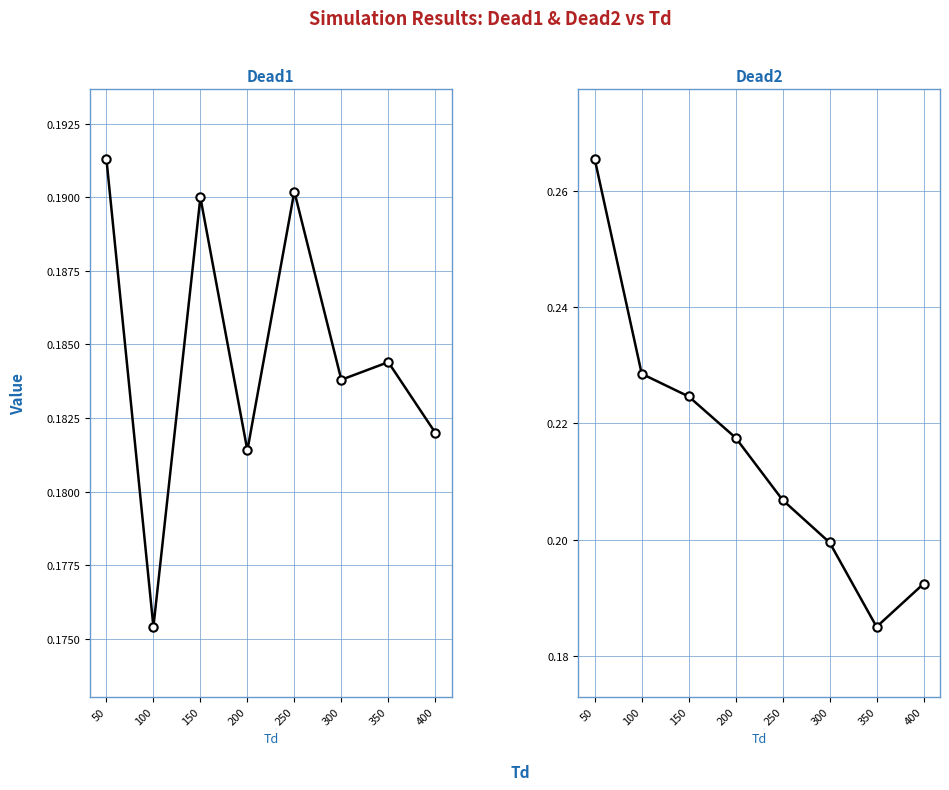

List the series in order of their overall mean, highest first.

Dead2, Dead1